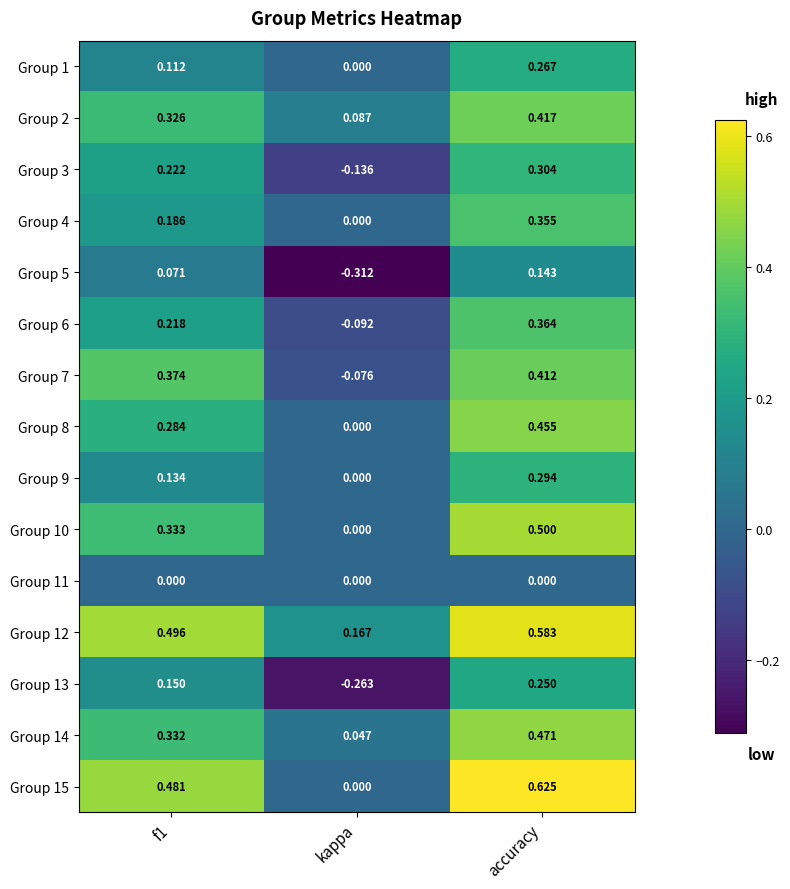

Which label corresponds to the smallest value in the chart?

kappa